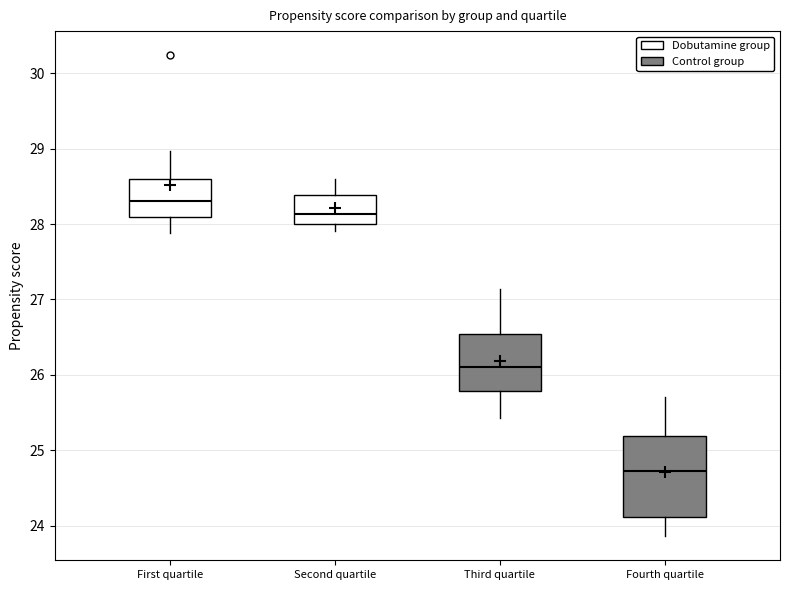

Where does the upper whisker of the box for Fourth quartile end on the y-axis? The values are not printed on the chart, so give them approximately, as read against the axis.

25.7